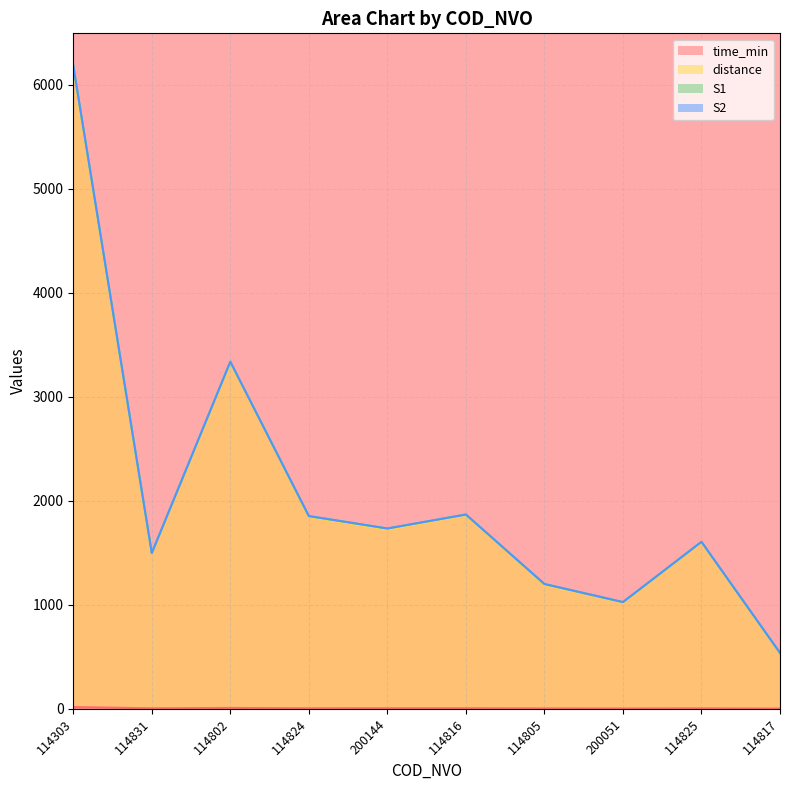

At which category is the sum across all series the highest?

114303